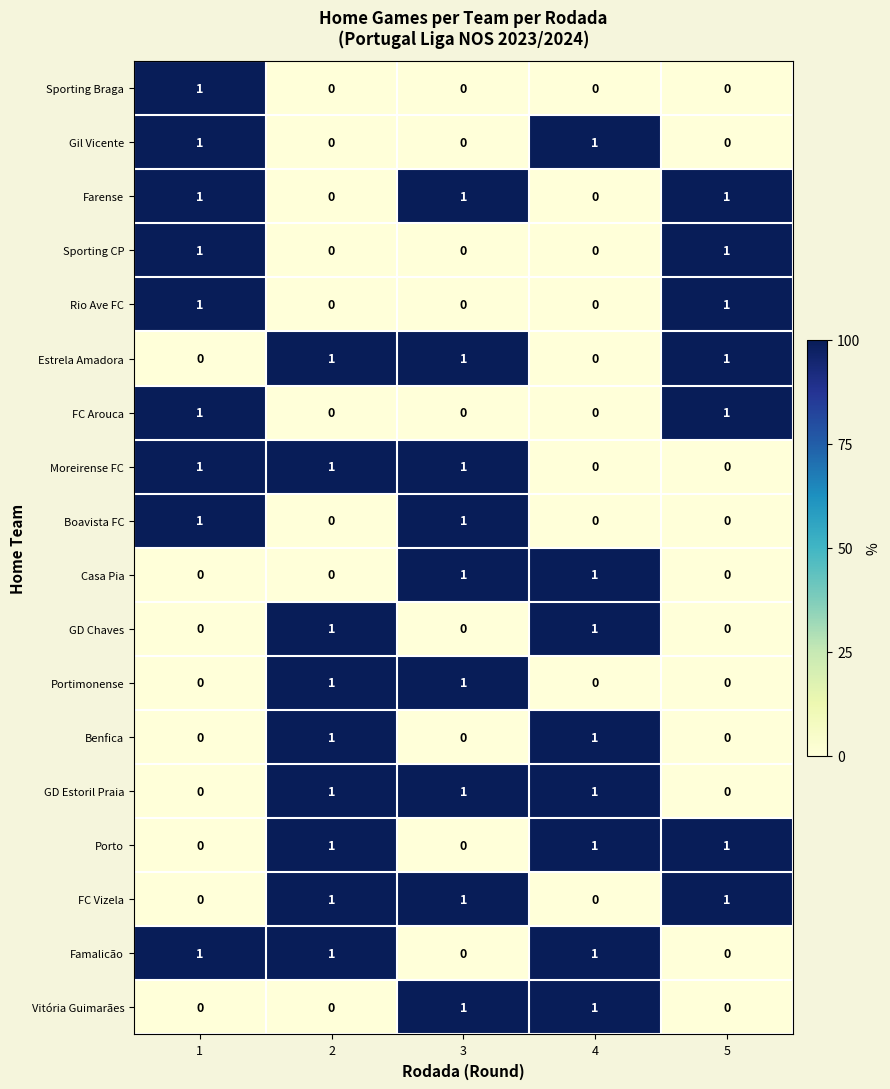

Count the Portimonense values in the range 0 to 1.

5